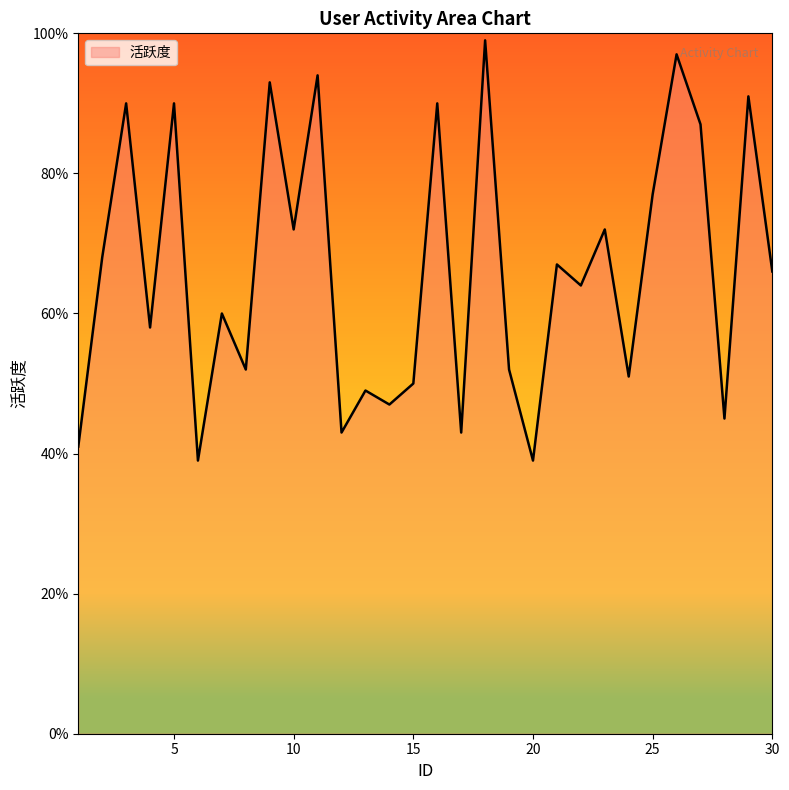

What is the smallest value displayed?

39